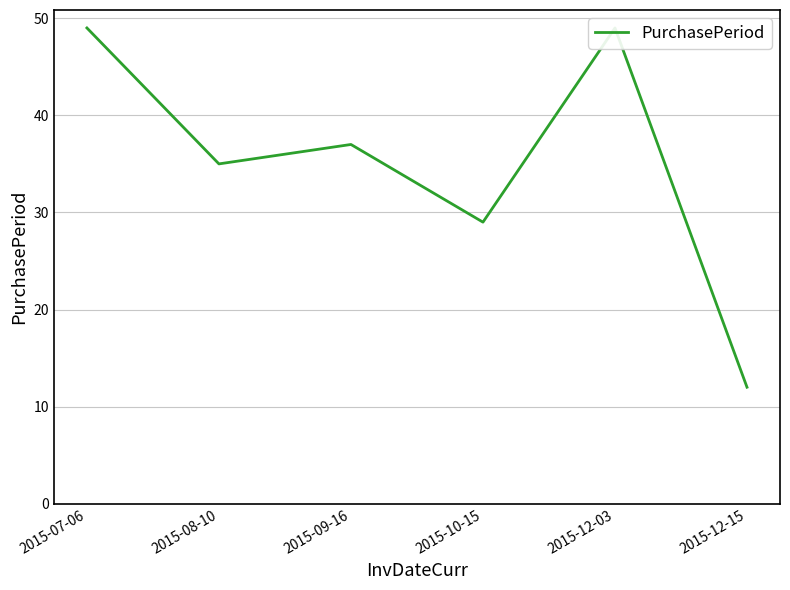

What is the greatest value displayed?

49